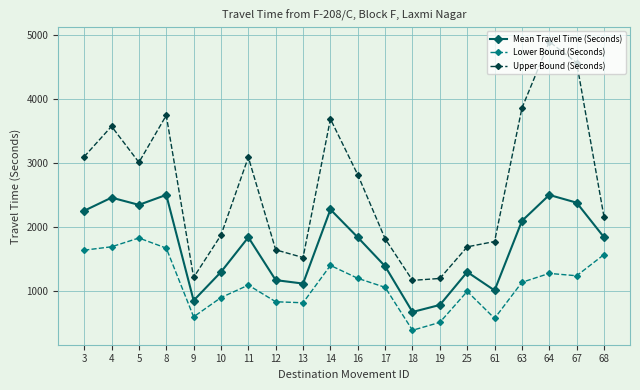

True or false: Upper Bound (Seconds) and Mean Travel Time (Seconds) cross at least once.

False